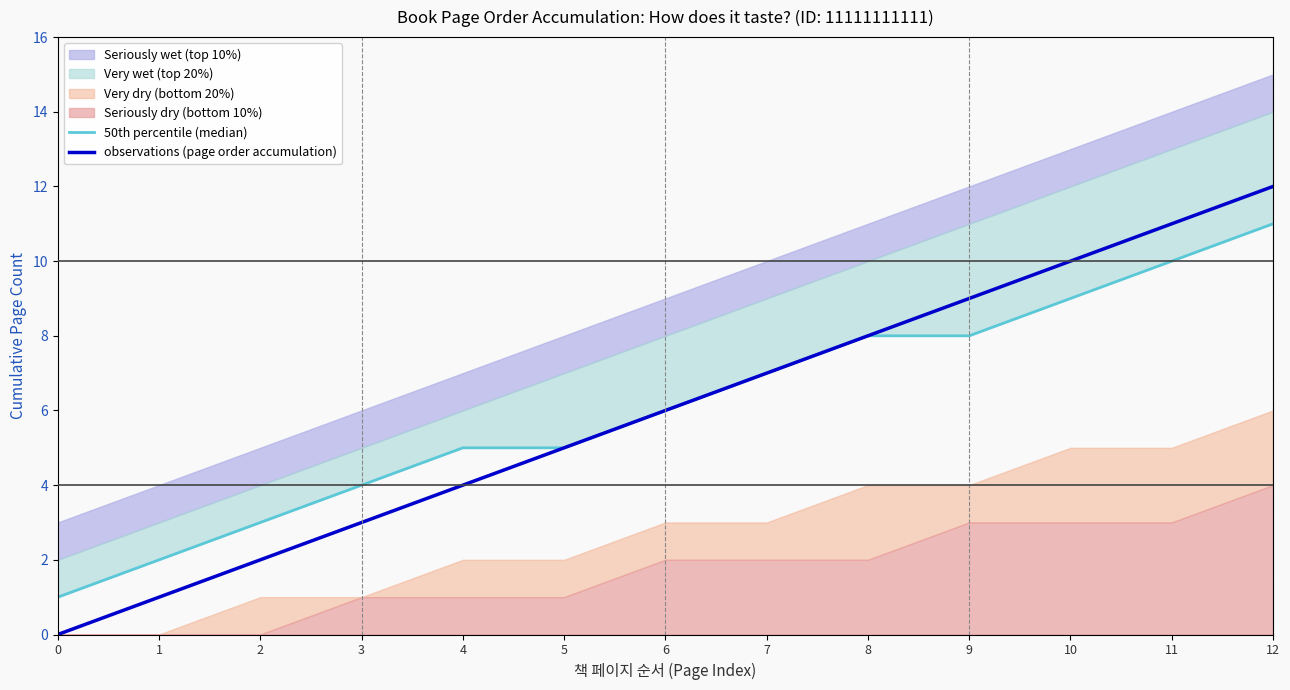

How many lines are shown in the chart?

2